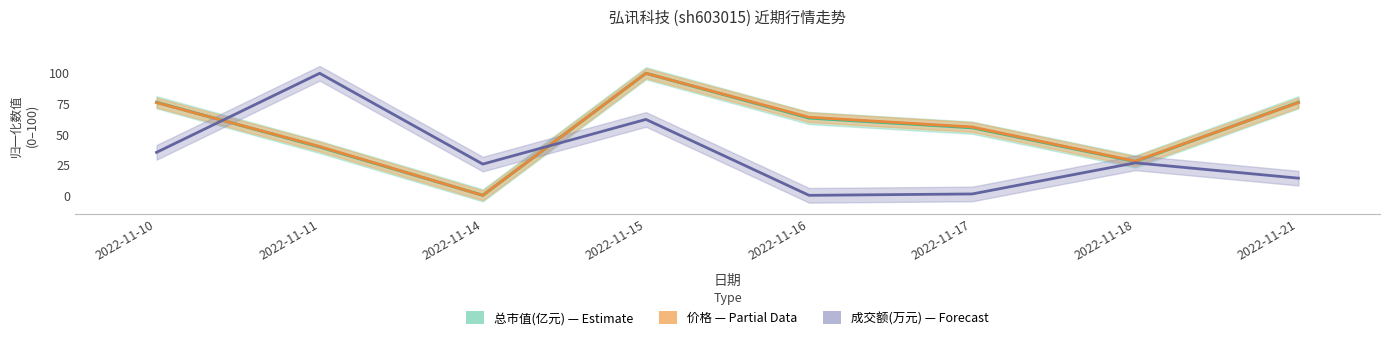

What is the difference between the highest and lowest values at 2022-11-16?

64.0